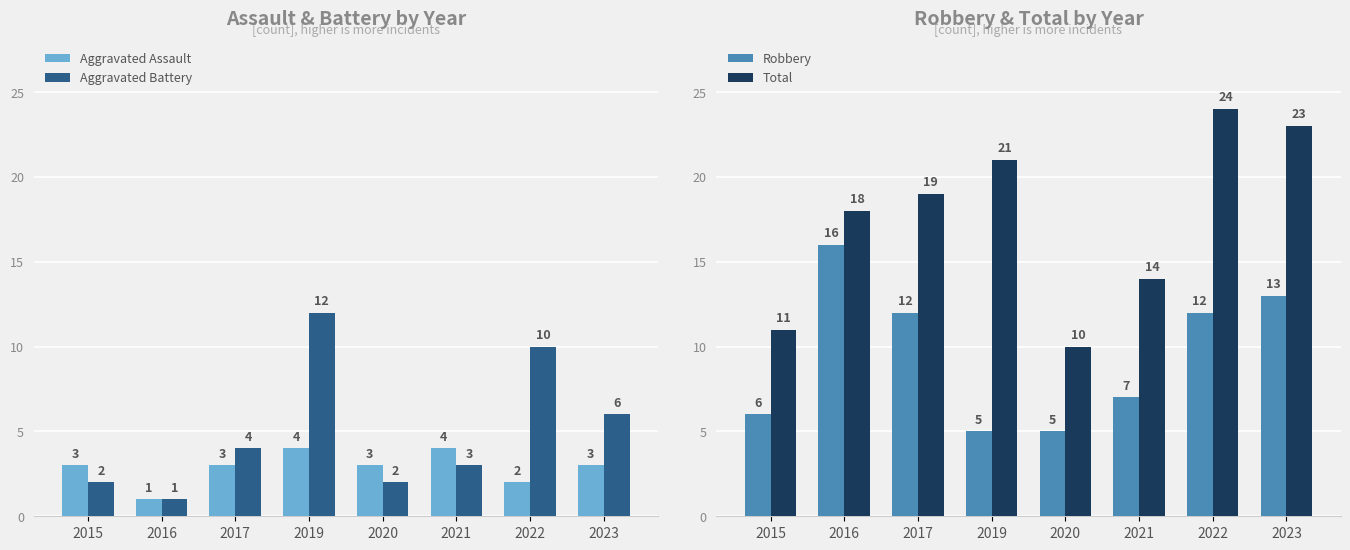

What is the total value across all series at 2015?

22